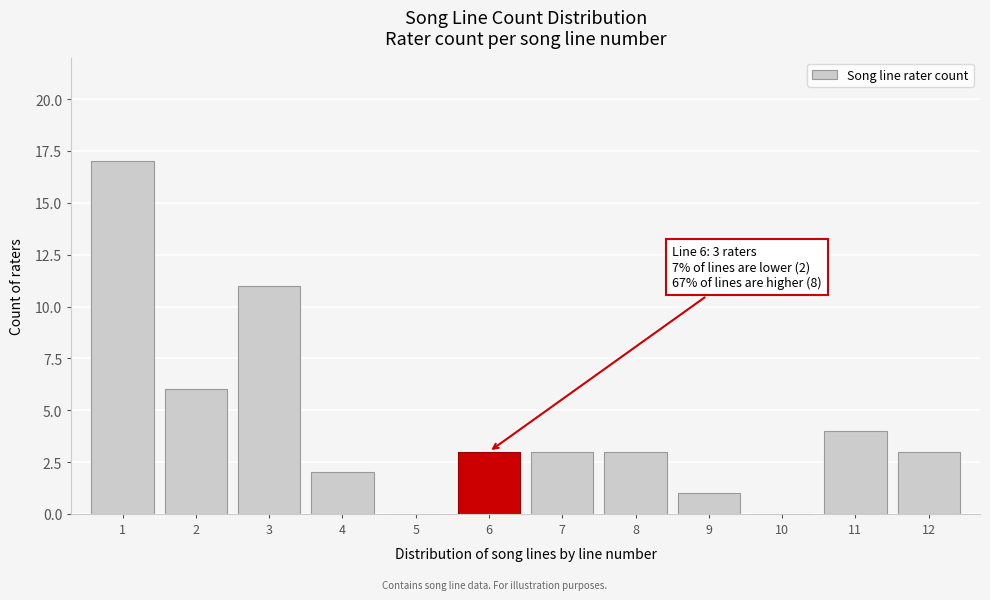

Reading left to right, transcribe all the data shown in this chart.

1=17	2=6	3=11	4=2	5=0	6=3	7=3	8=3	9=1	10=0	11=4	12=3